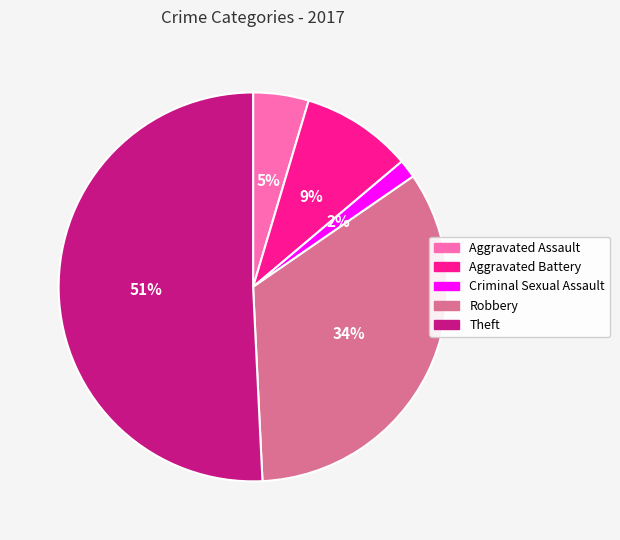

Do Theft and Aggravated Assault together represent more than half of the pie?

Yes